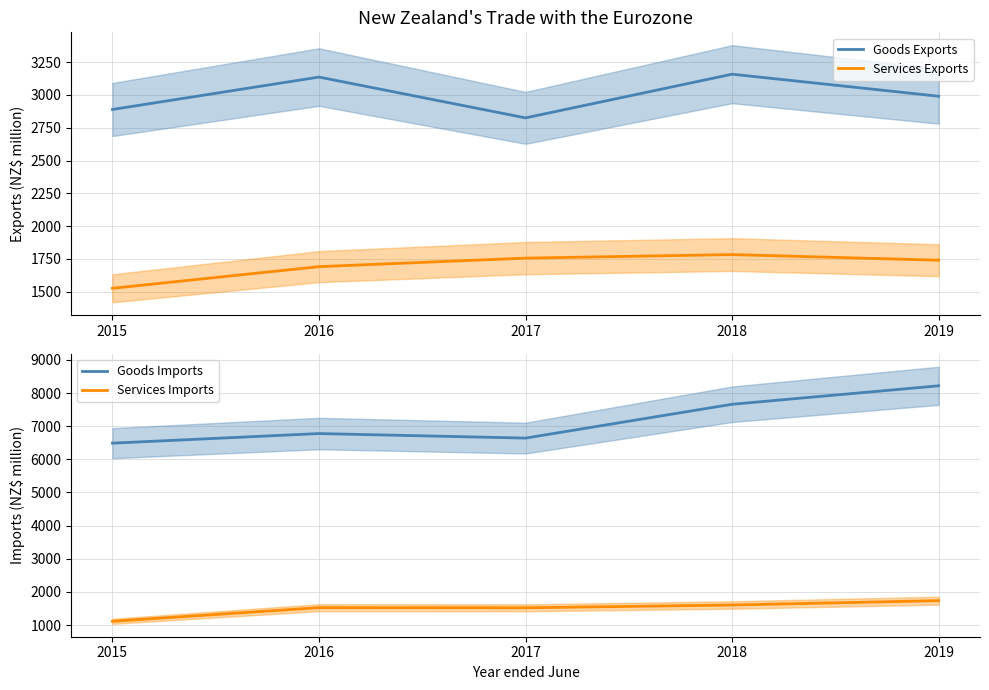

What is the greatest value displayed?

8220